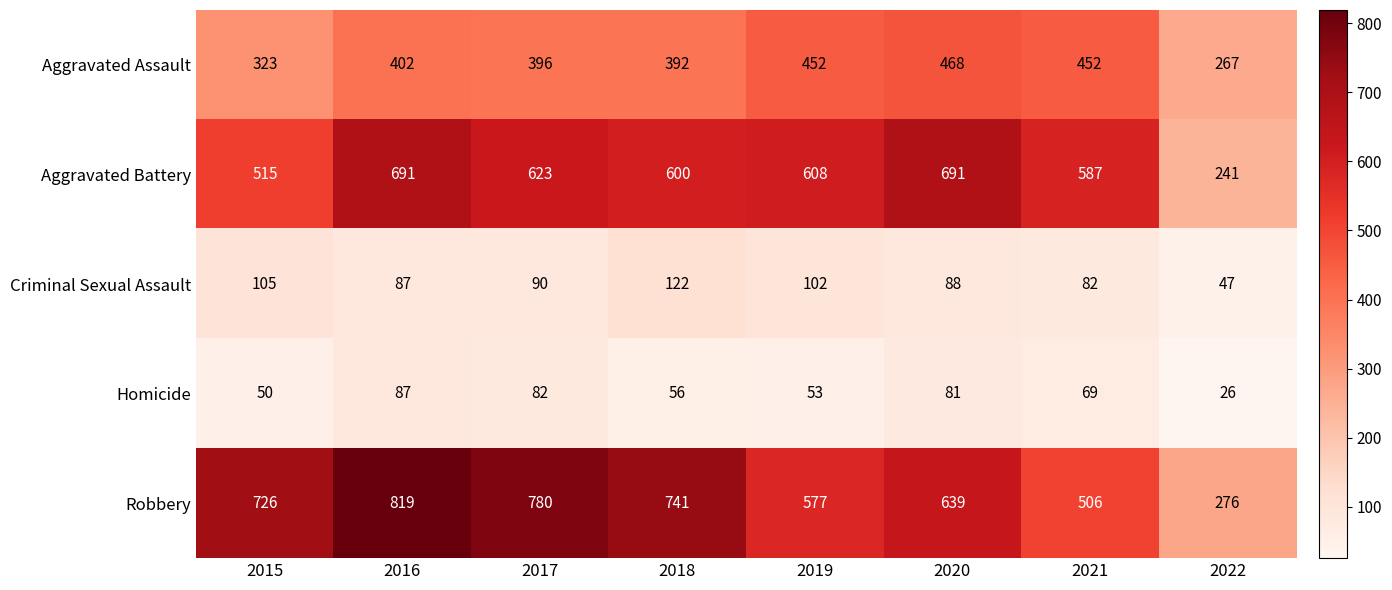

Which label corresponds to the smallest value in the chart?

2022